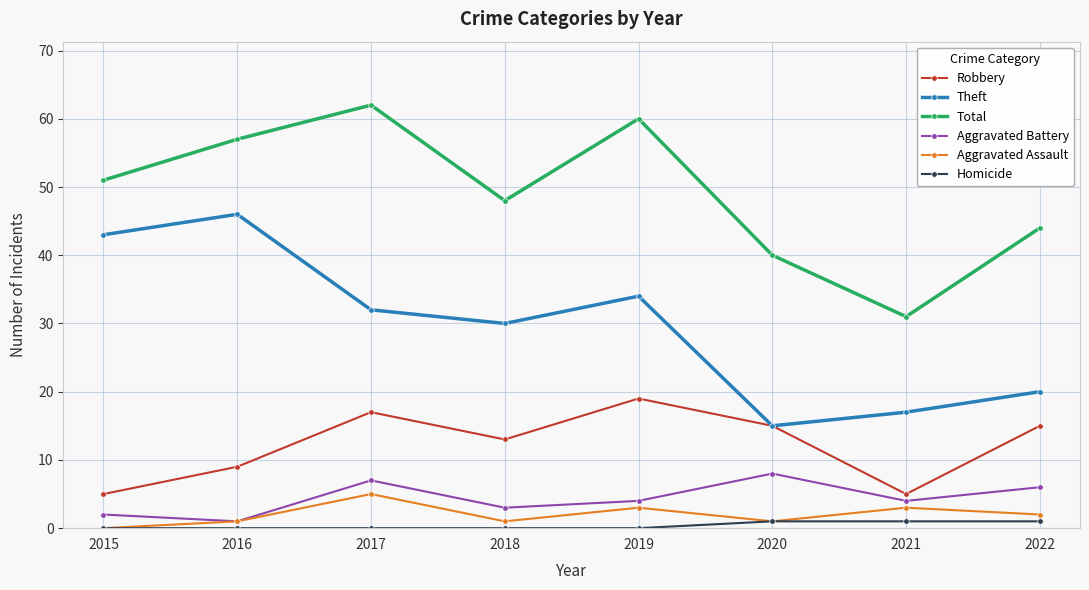

What is the value of the Aggravated Battery point at the 6th from the left?

8